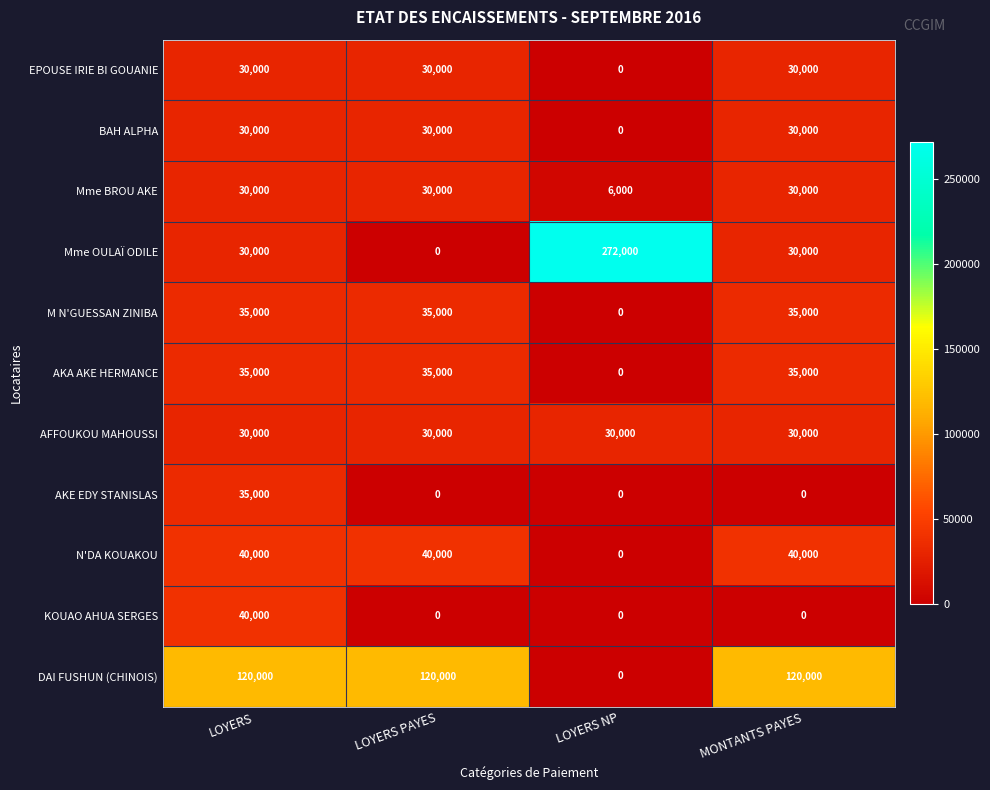

What is the sum of the AKE EDY STANISLAS values at LOYERS and LOYERS NP?

35000